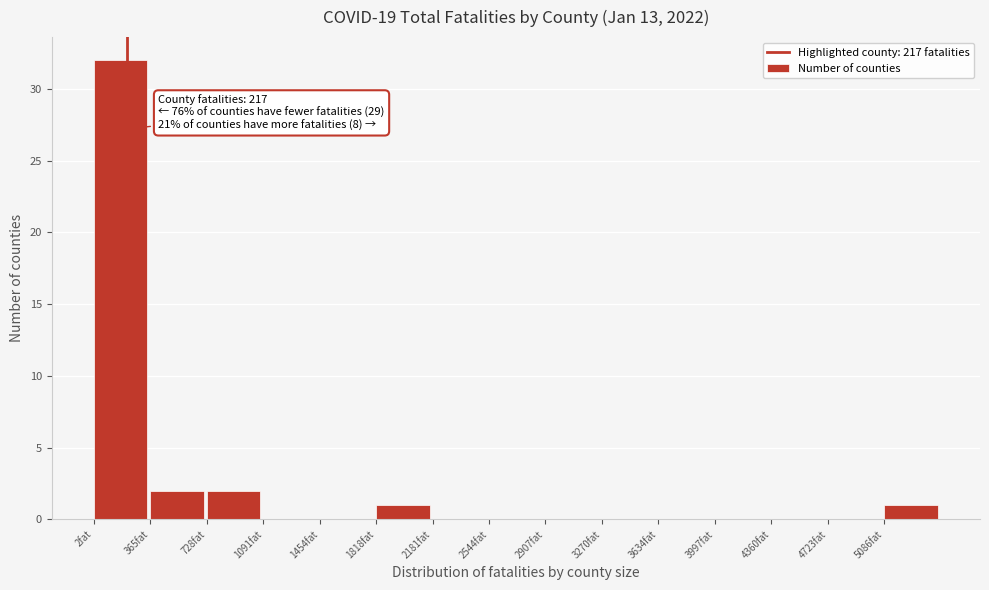

Which range on the x-axis has the tallest bar?

0 to 350